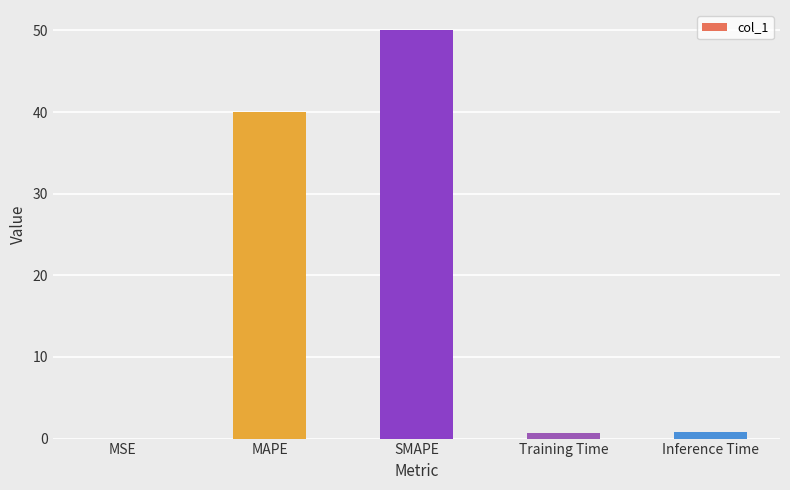

At which label is the value closest to 25?

MAPE